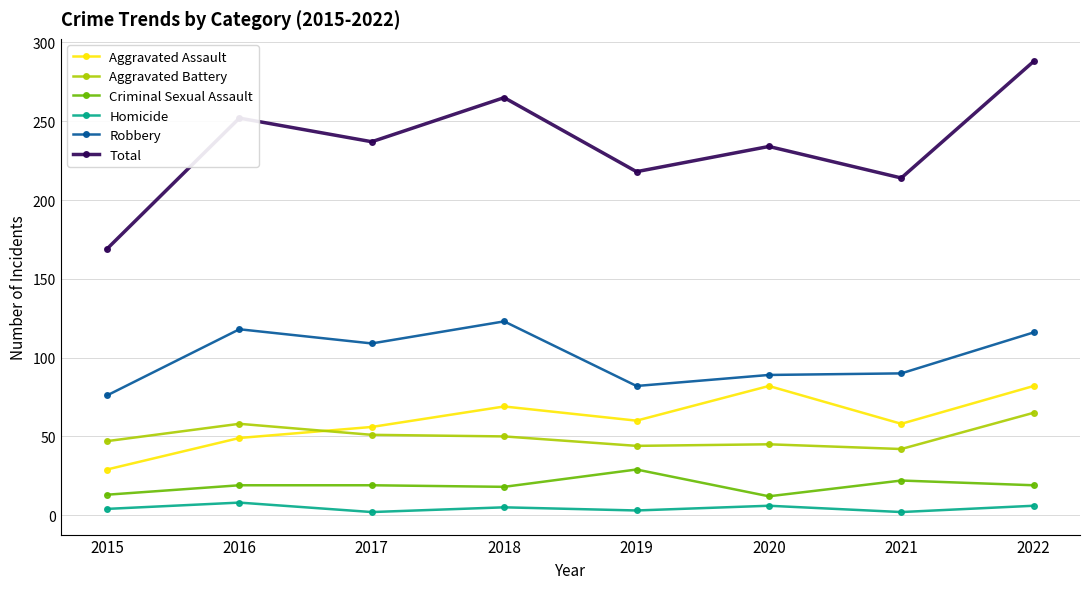

What is the total value across all series at 2022?

576